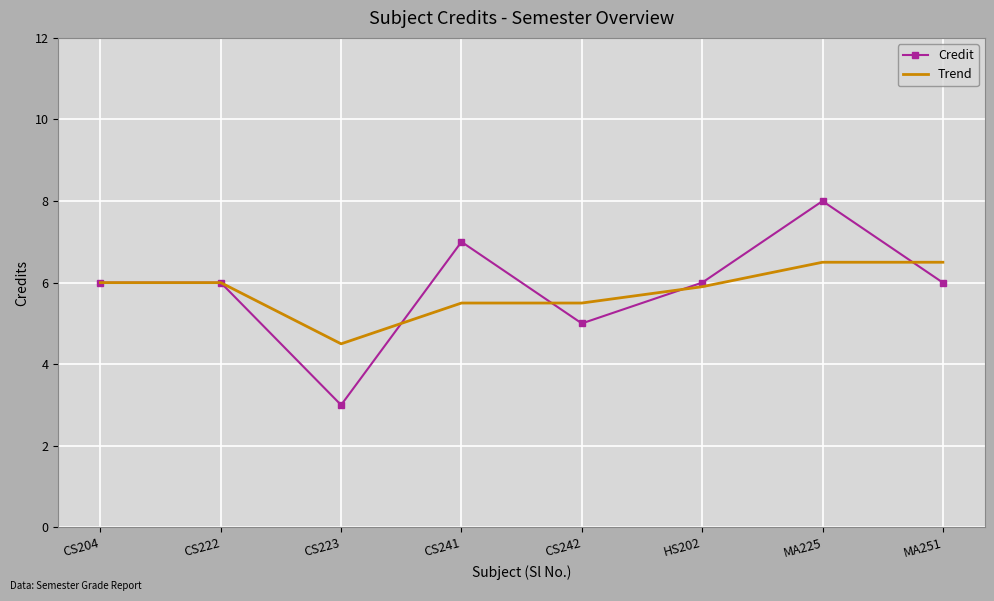

What position from the right is CS223?

6